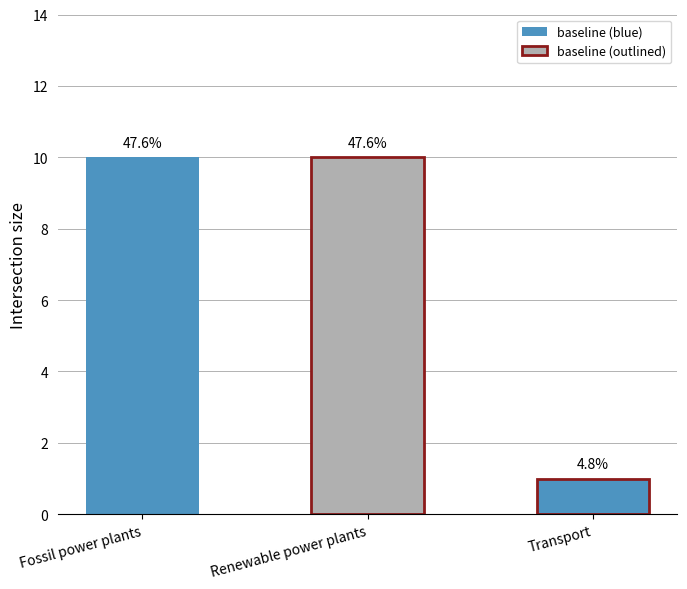

What is the difference between the maximum and minimum values?

9